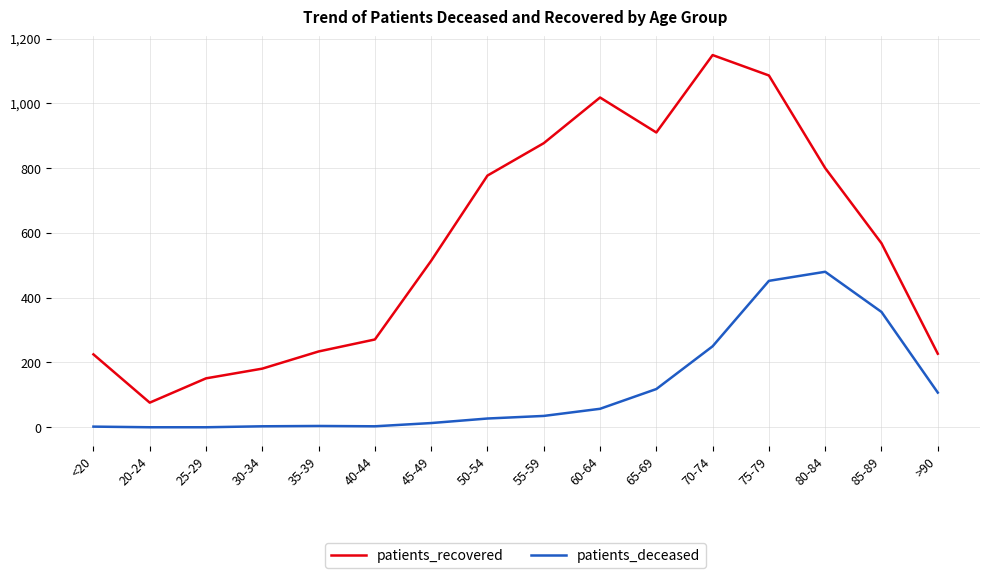

Read the patients_deceased value at 60-64, to the nearest 50.

50